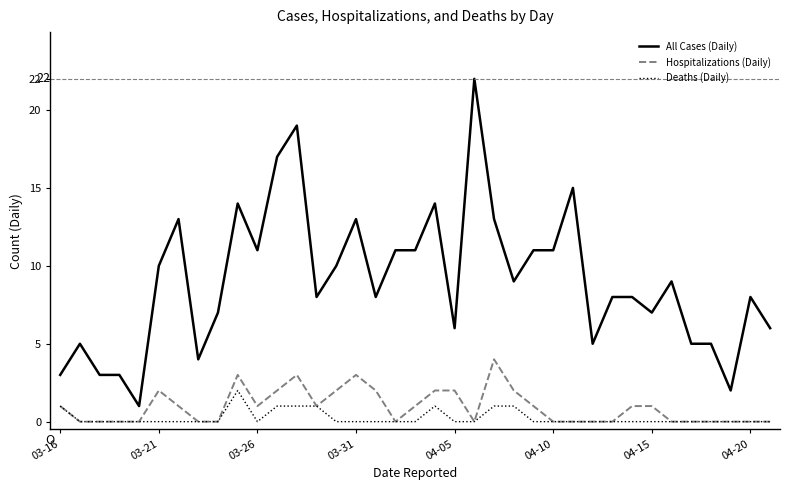

Reading left to right, extract all data points from this chart.

All Cases (Daily): 3	5	3	3	1	10	13	4	7	14	11	17	19	8	10	13	8	11	11	14	6	22	13	9	11	11	15	5	8	8	7	9	5	5	2	8	6
Hospitalizations (Daily): 1	0	0	0	0	2	1	0	0	3	1	2	3	1	2	3	2	0	1	2	2	0	4	2	1	0	0	0	0	1	1	0	0	0	0	0	0
Deaths (Daily): 1	0	0	0	0	0	0	0	0	2	0	1	1	1	0	0	0	0	0	1	0	0	1	1	0	0	0	0	0	0	0	0	0	0	0	0	0